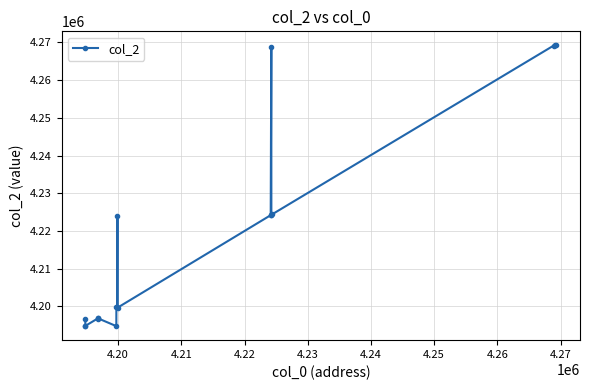

What is the average value?

4219137